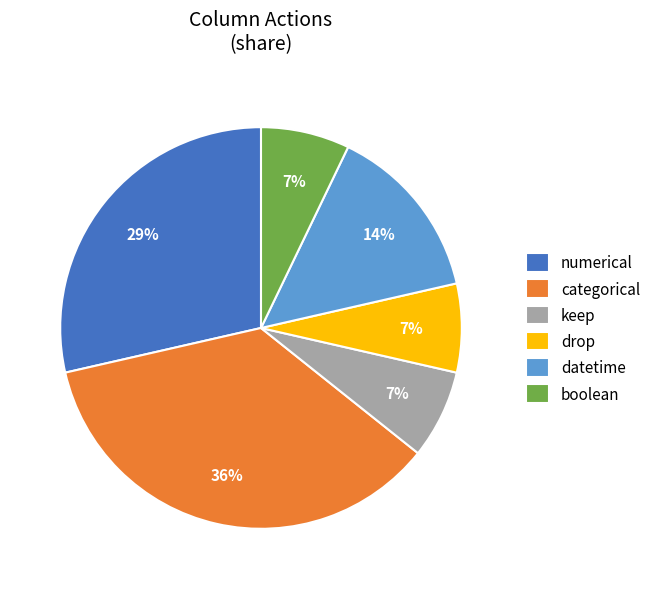

Is the sum of drop and datetime greater than half?

No